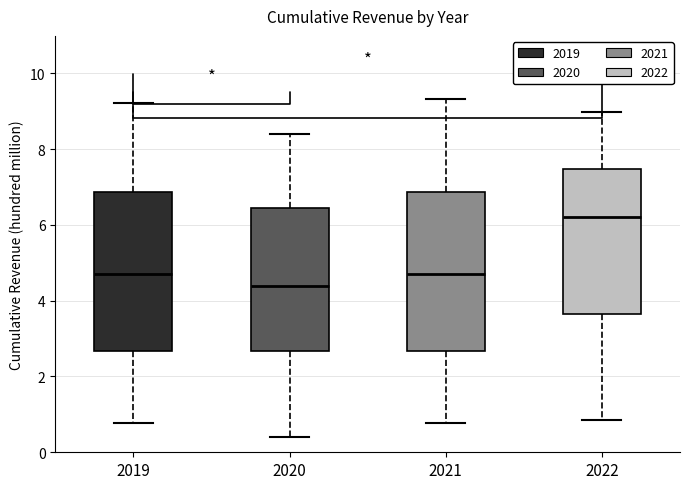

Where does the lower whisker of the box at x = 2021 end on the y-axis? The values are not printed on the chart, so give them approximately, as read against the axis.

0.8